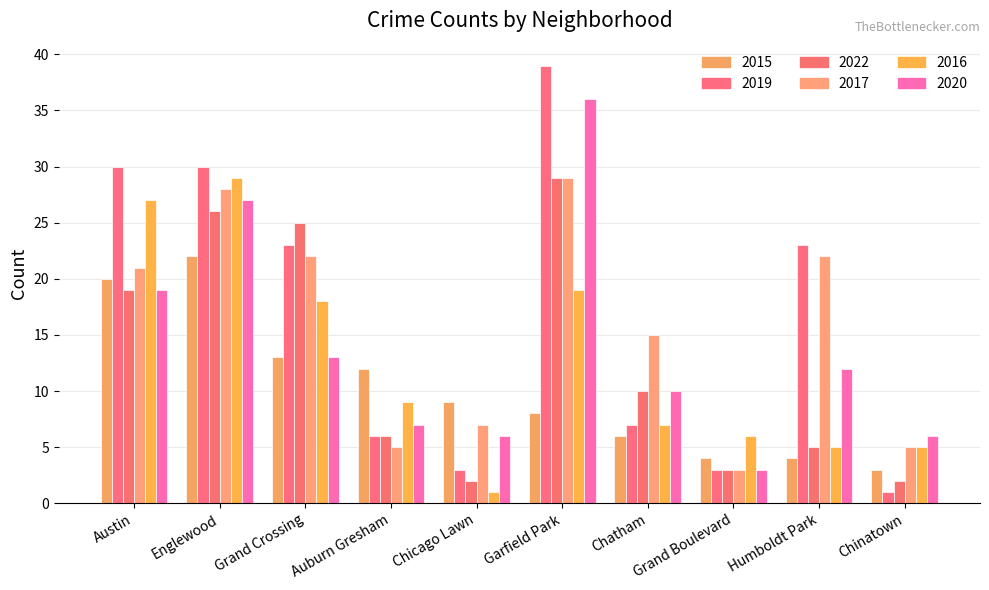

What is the lowest value of the 2019 series?

1